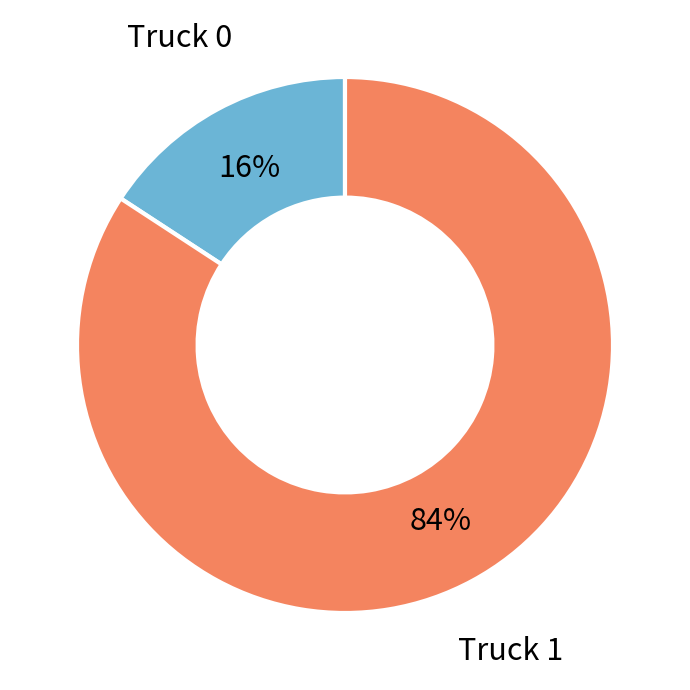

Which slice is the smallest?

Truck 0